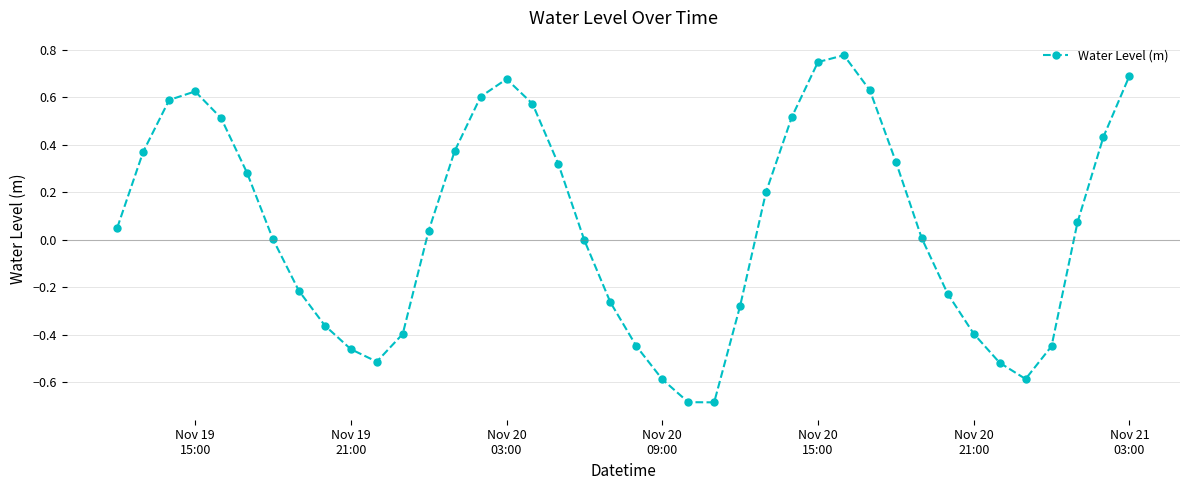

What is the minimum value shown in the chart?

-0.7